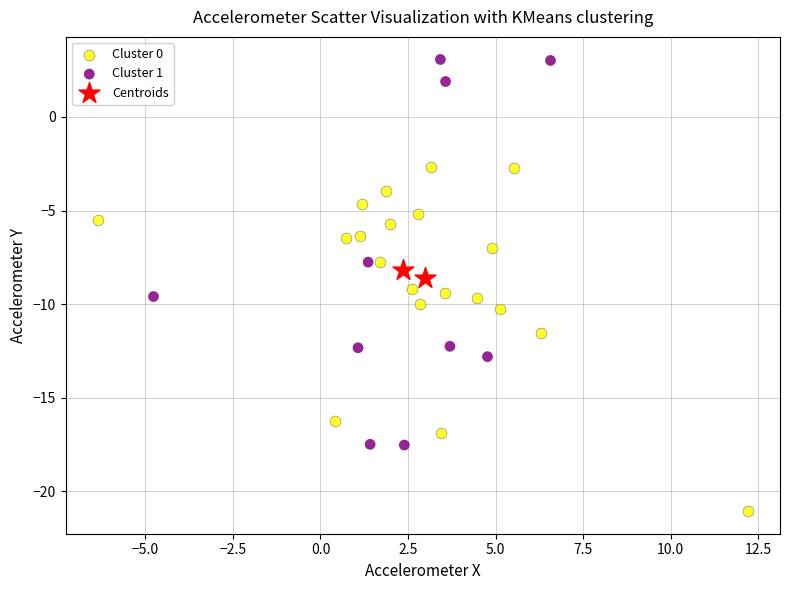

What are all the series names shown in the legend?

Cluster 0, Cluster 1, Centroids